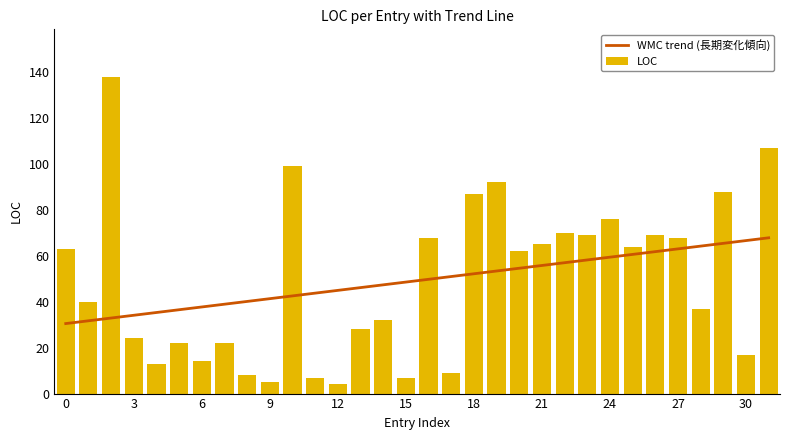

The LOC series shows 65 at 21. True or false?

True